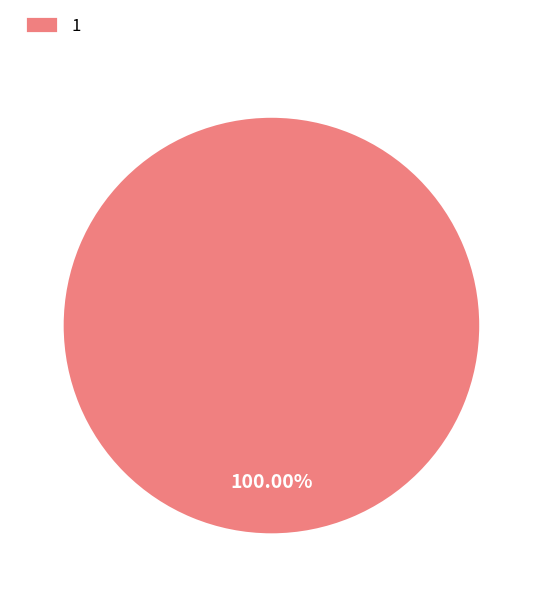

Count the number of slices in the pie.

1